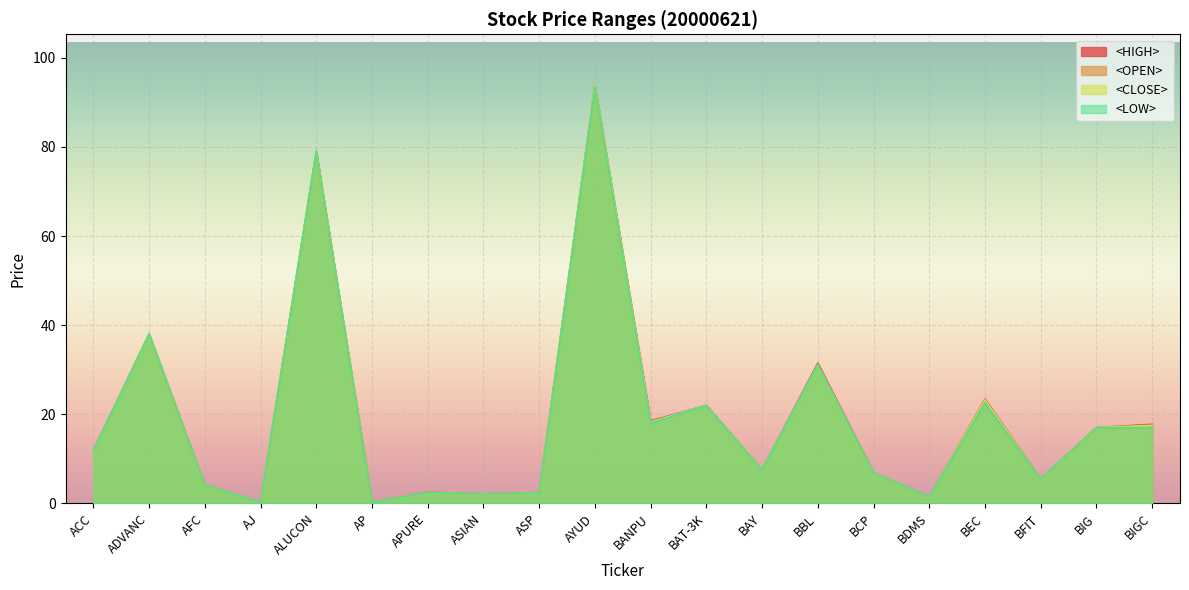

What is the label of the 16th point from the left?

BDMS